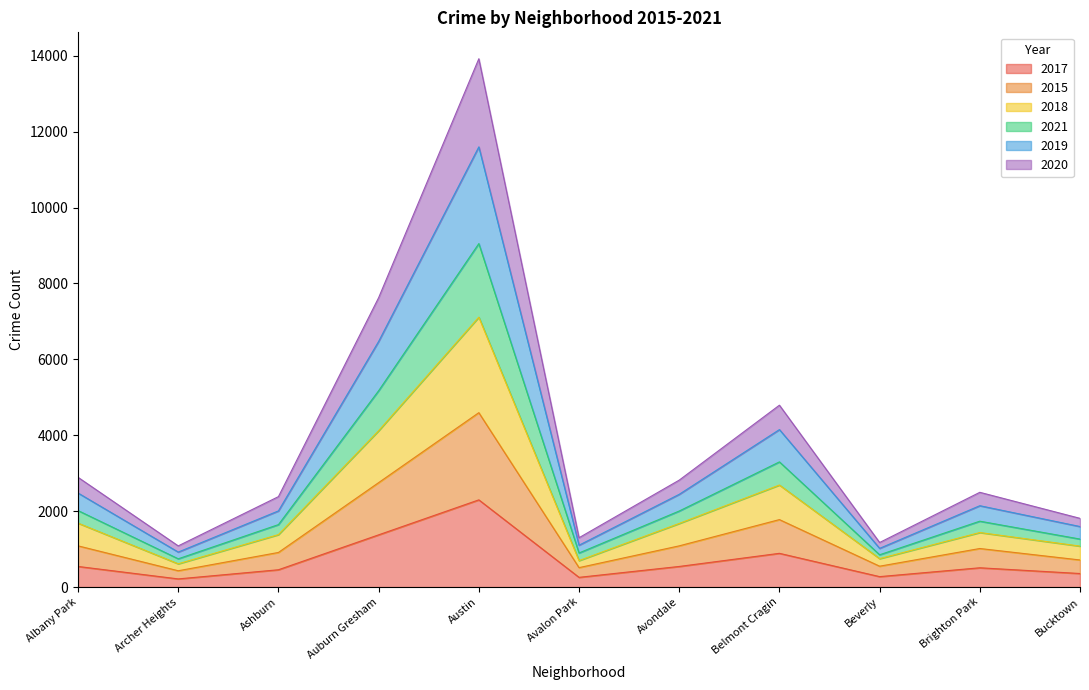

Which category has the highest value in the 2020 series?

Austin